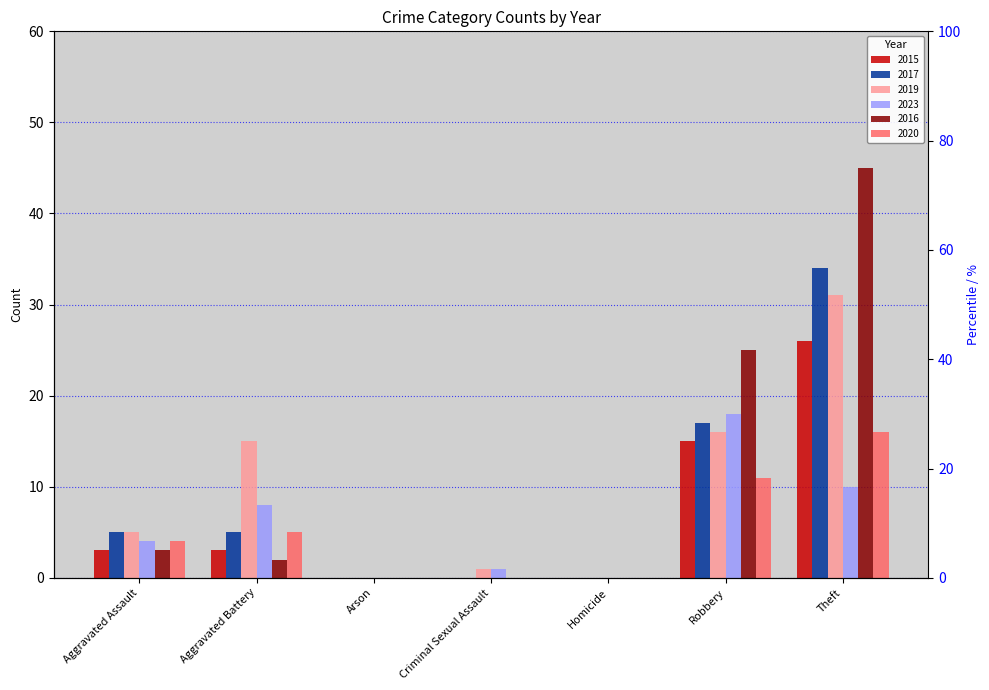

How many groups of bars are there?

7